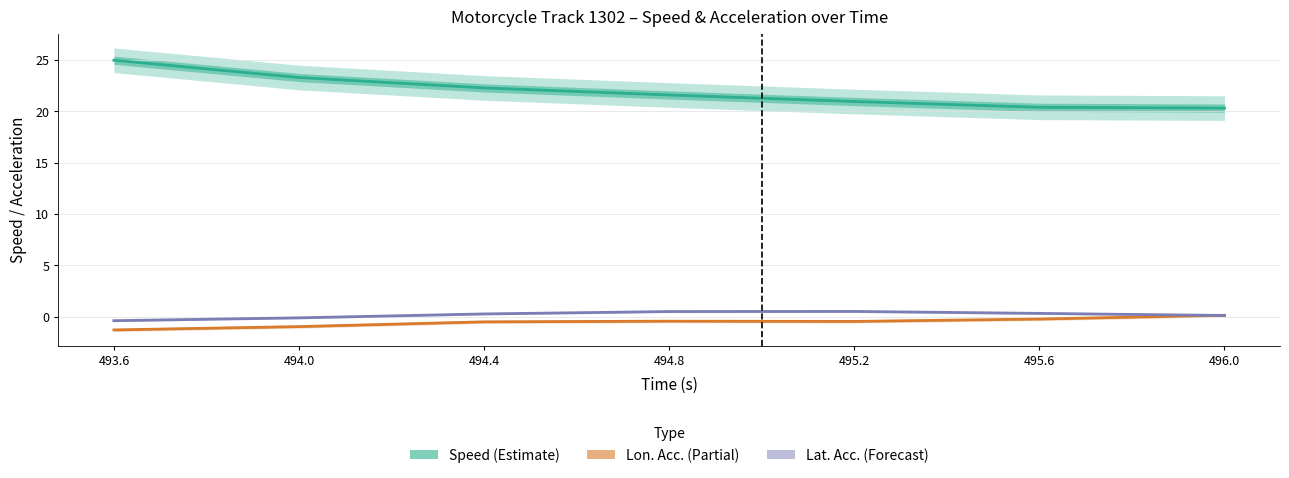

What value does the Lon. Acc. (Partial) series have at 494.4?

-0.5